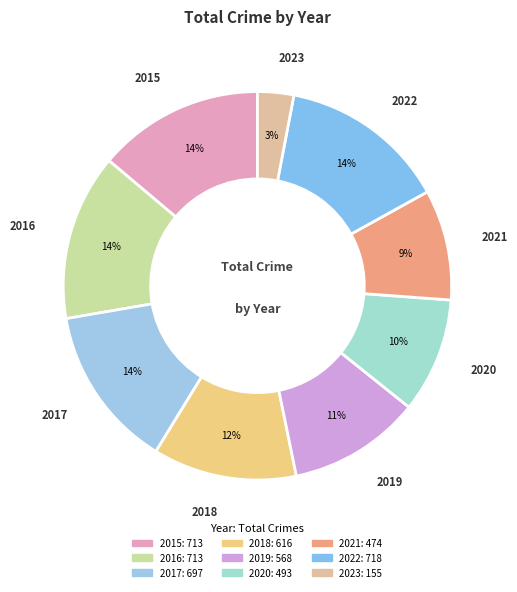

Do 2016 and 2017 together represent more than half of the pie?

No